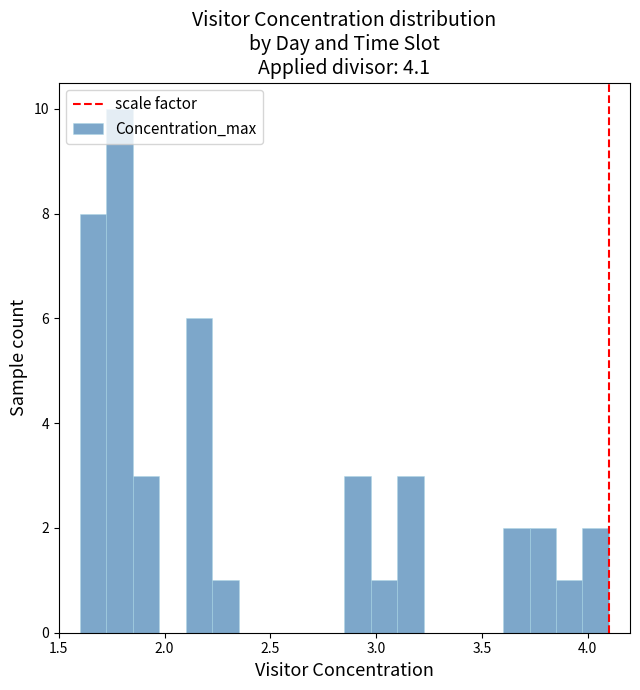

Read against the x-axis, roughly where is the centre of the tallest bar?

1.80